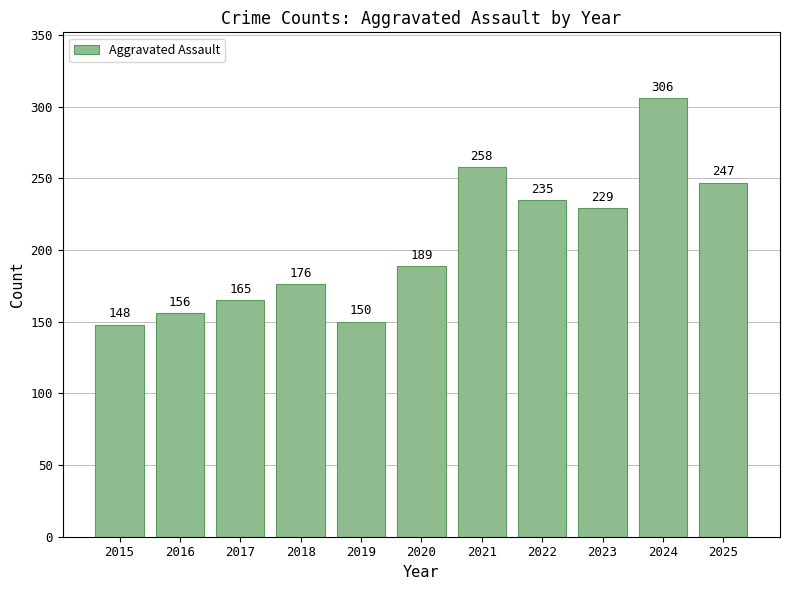

Reading left to right, list all the values displayed in this chart.

148	156	165	176	150	189	258	235	229	306	247